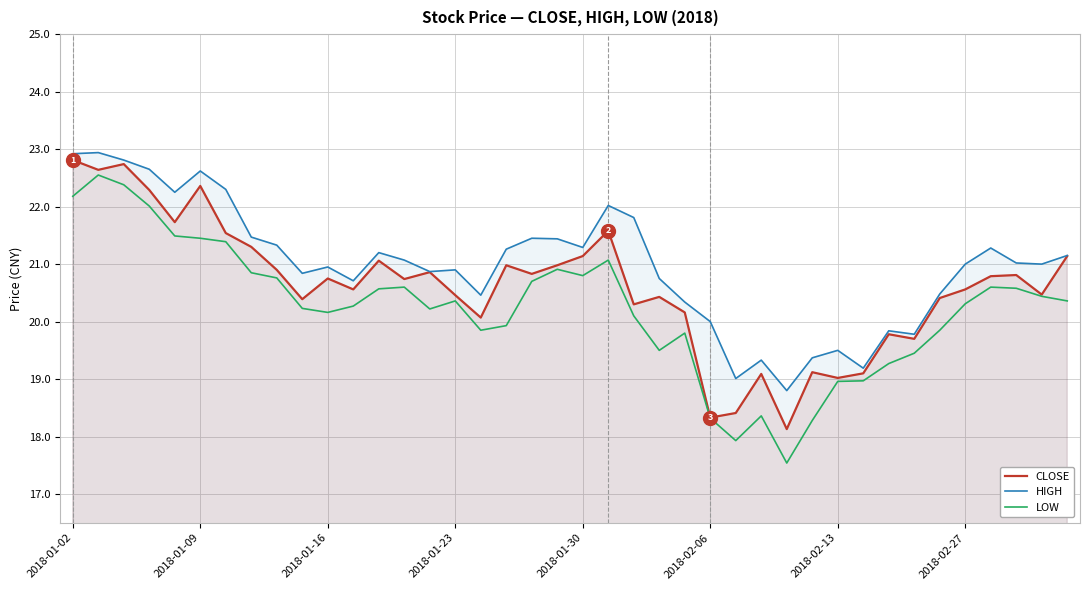

Between 23 and 33, which series saw the biggest shift?

HIGH